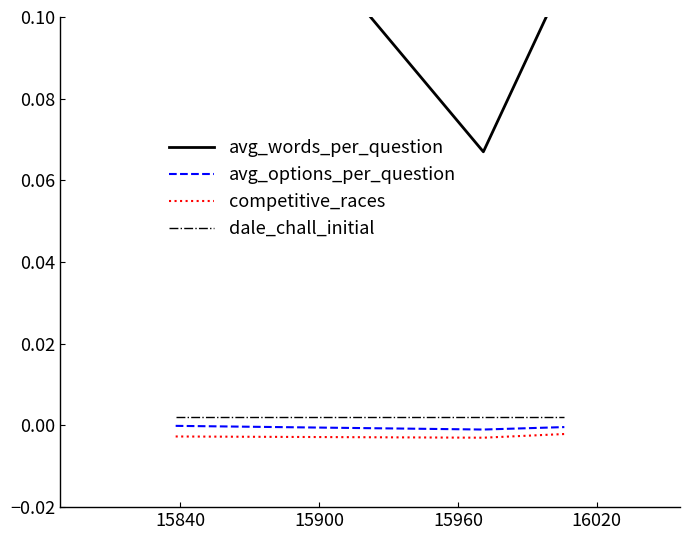

Which series has the widest spread of values?

avg_words_per_question